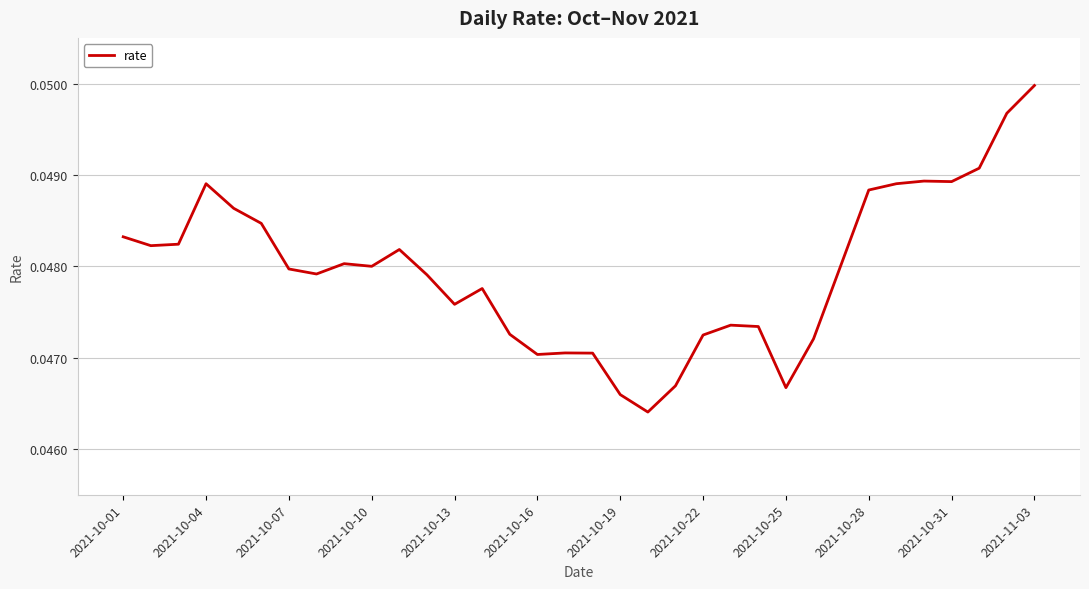

Does the chart display data point markers on the line(s)?

No